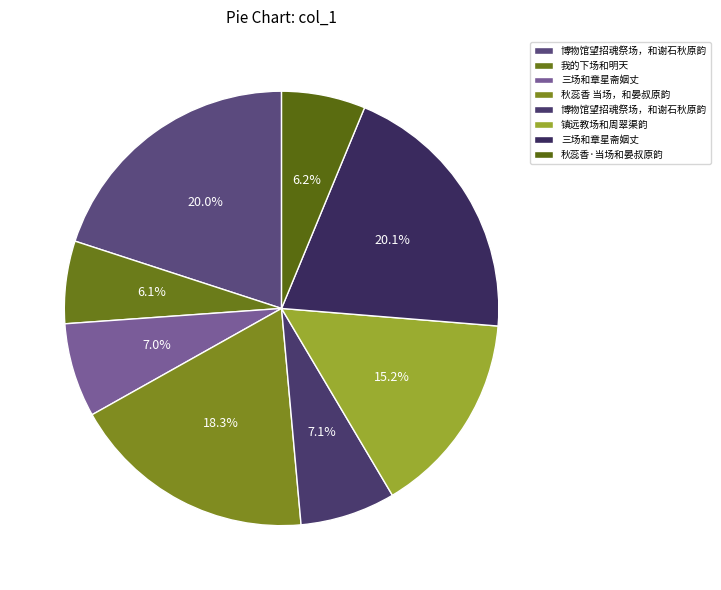

Rank the categories by value from highest to lowest.

三场和章星斋姻丈, 博物馆望招魂祭场，和谢石秋原韵, 秋蕊香 当场，和晏叔原韵, 镇远教场和周翠渠韵, 博物馆望招魂祭场，和谢石秋原韵, 三场和章星斋姻丈, 秋蕊香·当场和晏叔原韵, 我的下场和明天